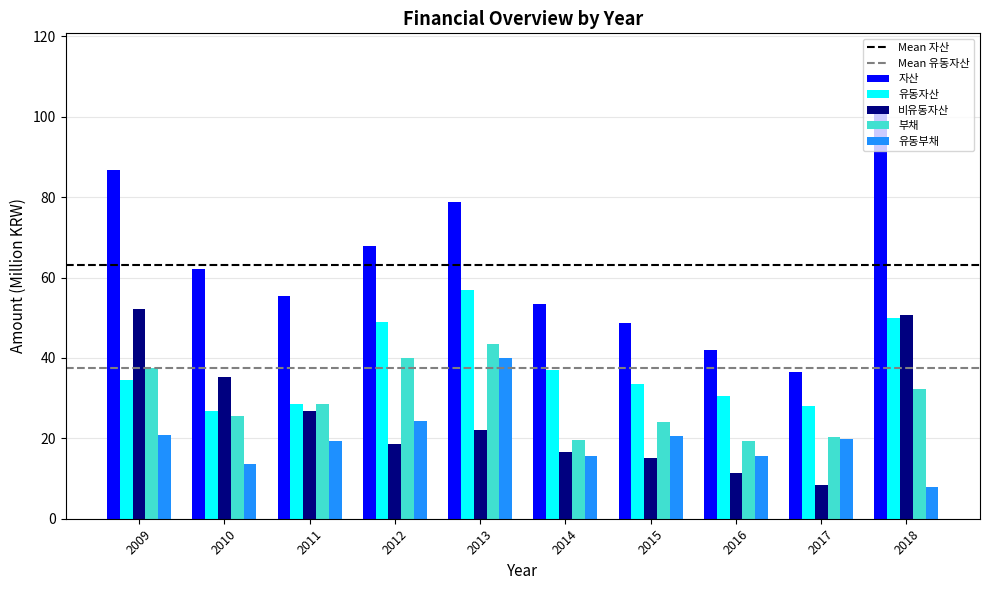

List the series in order of their peak value, highest first.

자산, 유동자산, 비유동자산, 부채, 유동부채